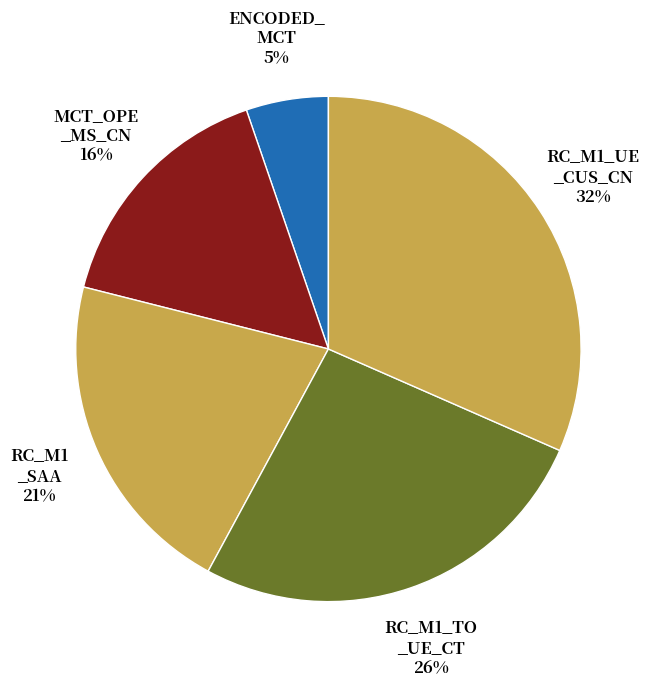

Is there a majority slice in this chart?

No